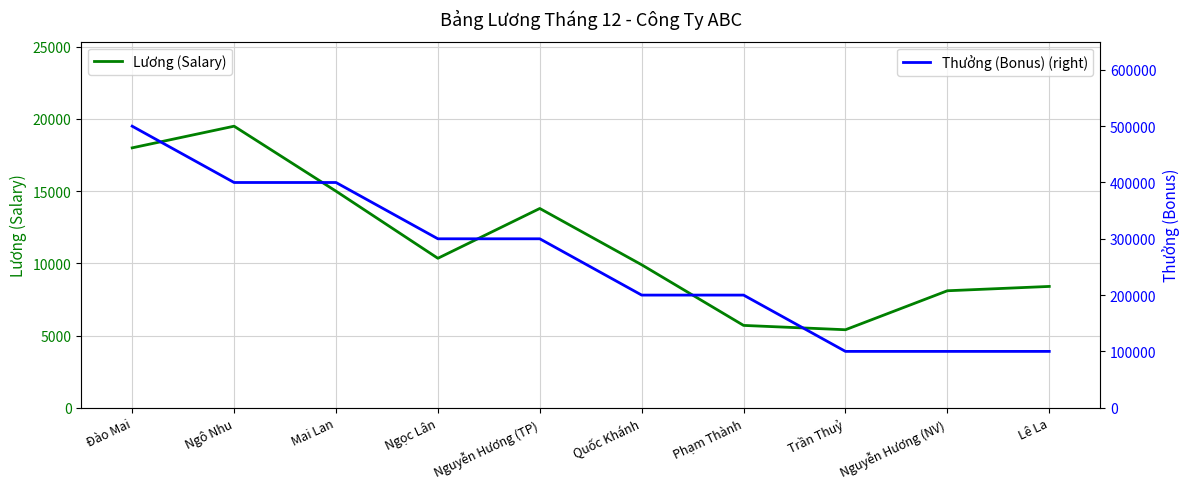

True or false: Lương (Salary) has more than 0 points higher than both neighbors.

True